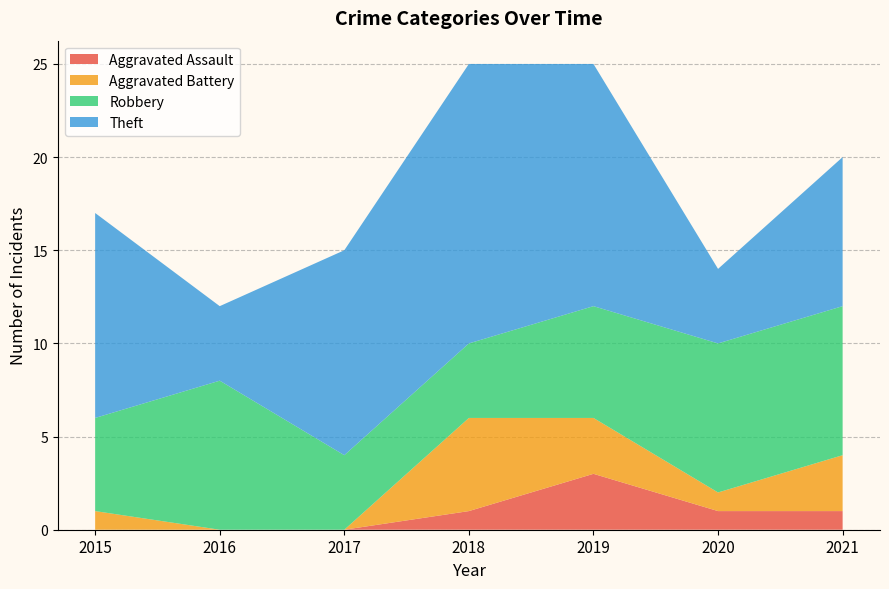

Reading left to right, list all the values displayed in this chart.

Aggravated Assault: 0	0	0	1	3	1	1
Aggravated Battery: 1	0	0	5	3	1	3
Robbery: 5	8	4	4	6	8	8
Theft: 11	4	11	15	13	4	8